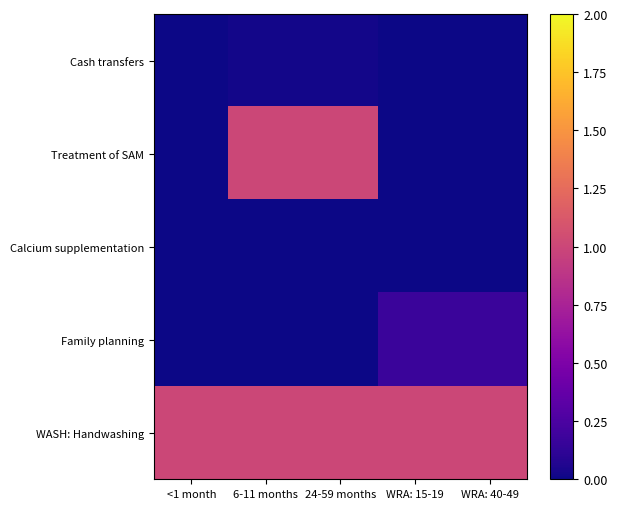

Which label corresponds to the largest value in the chart?

6-11 months